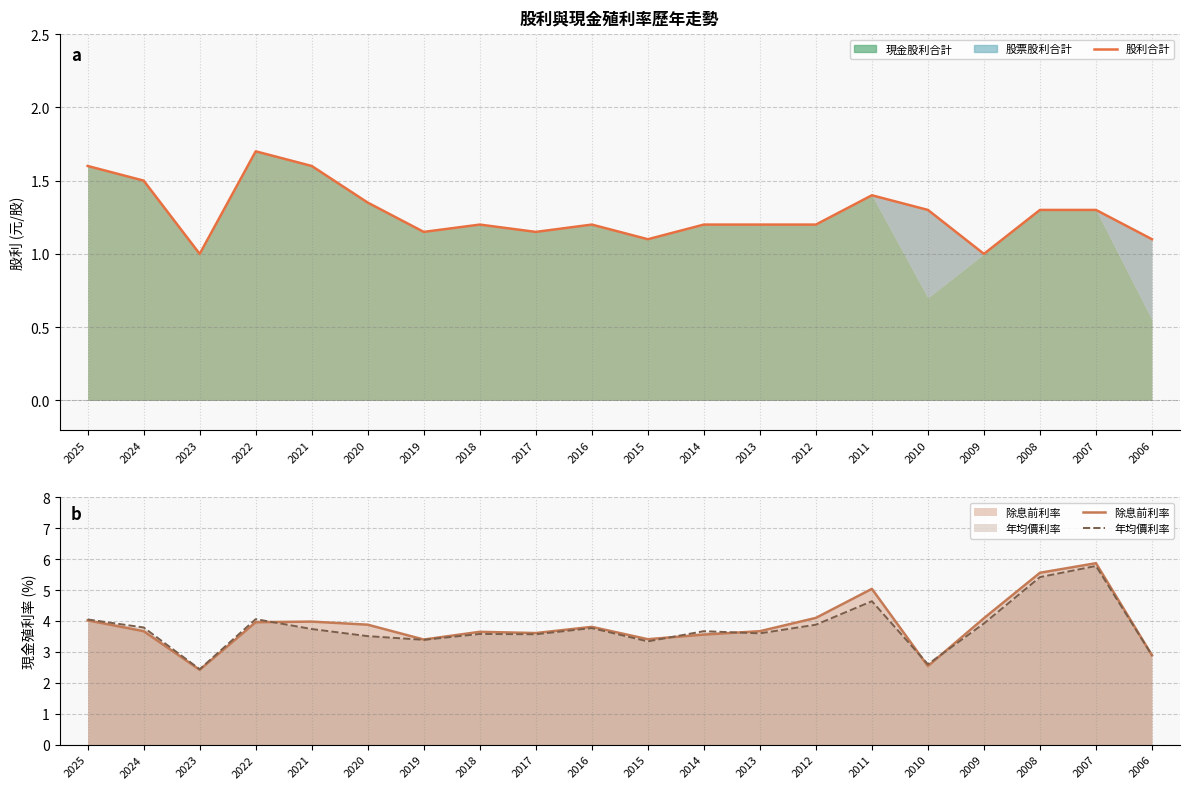

What is the smallest value displayed?

1.0